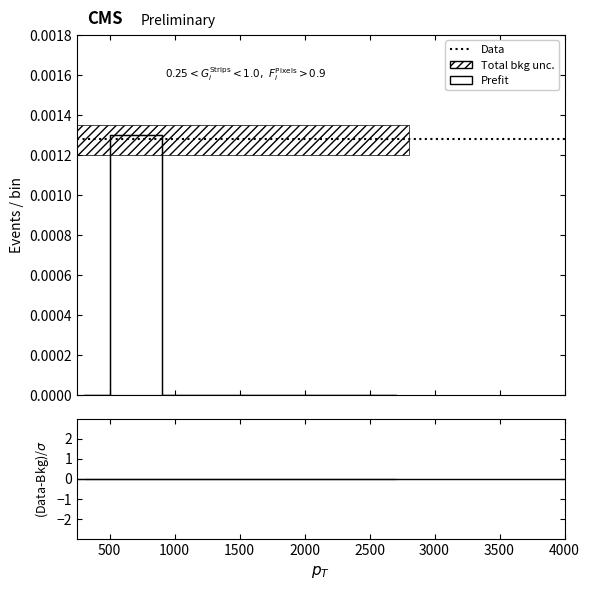

True or false: there are more than 0 points higher than both neighbors.

True